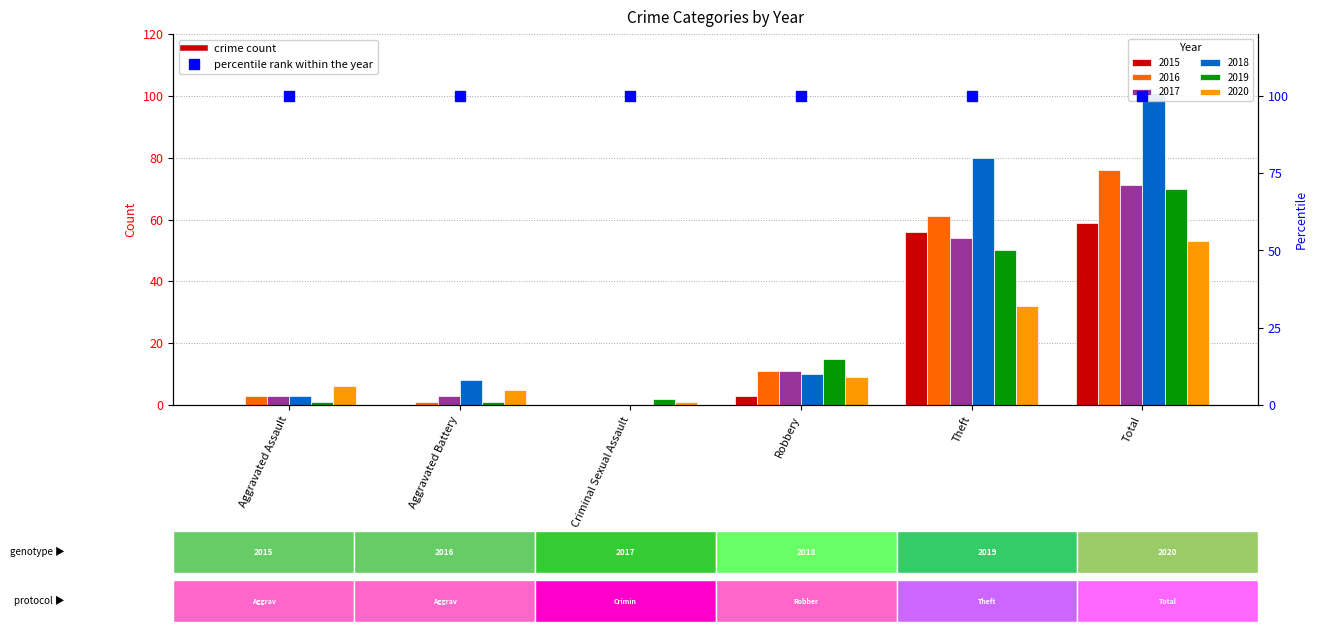

Which series changed the most between Robbery and Total?

2018